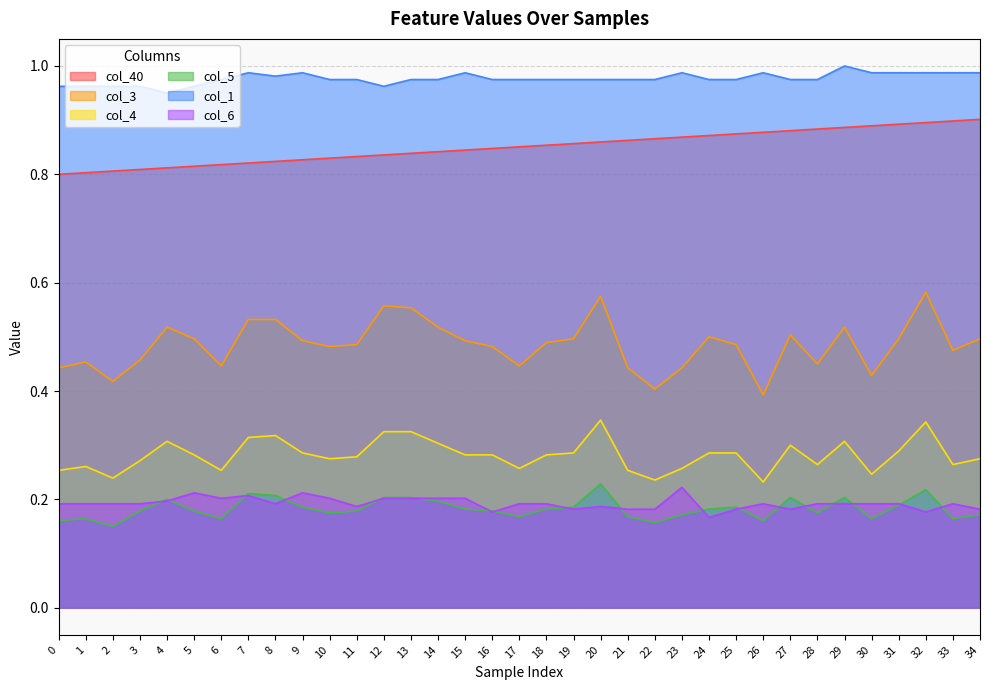

What is the sum of all col_6 values?

6.7